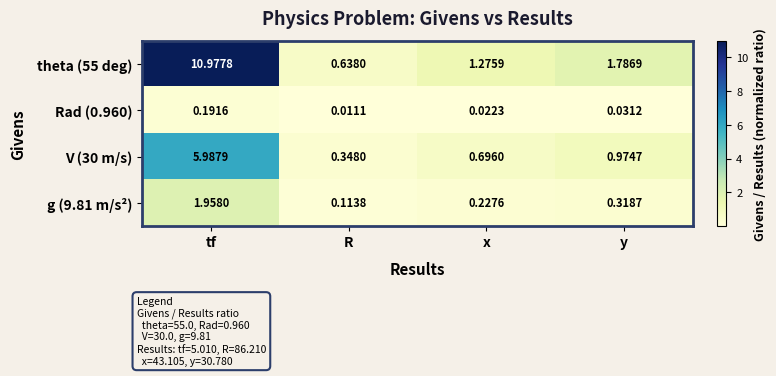

Which category has the lowest value across all series?

R